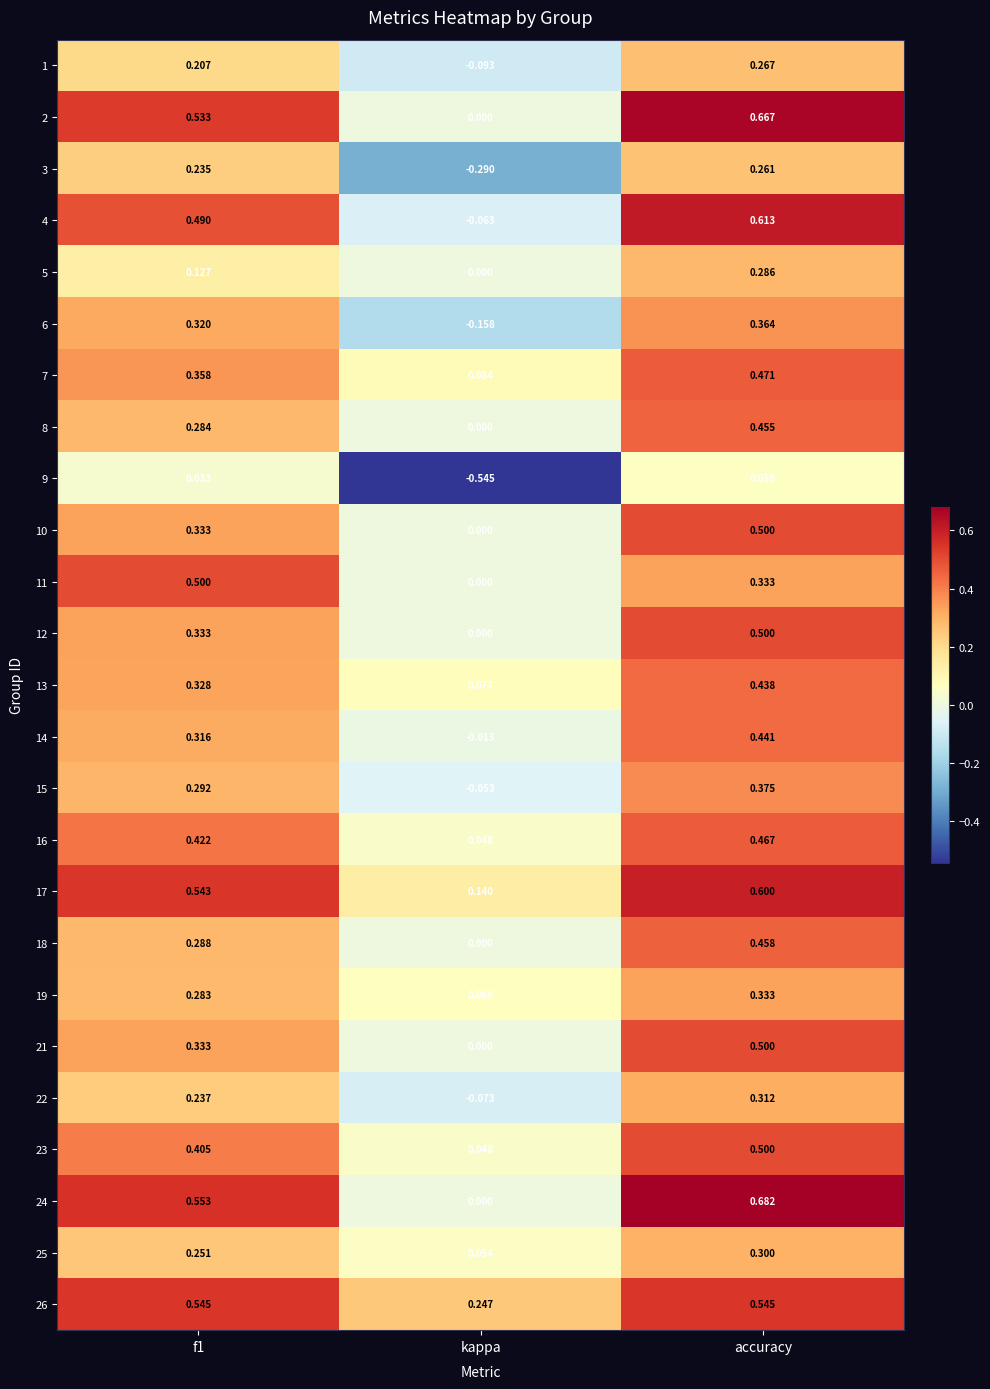

Between f1 and kappa, which series saw the biggest shift?

9